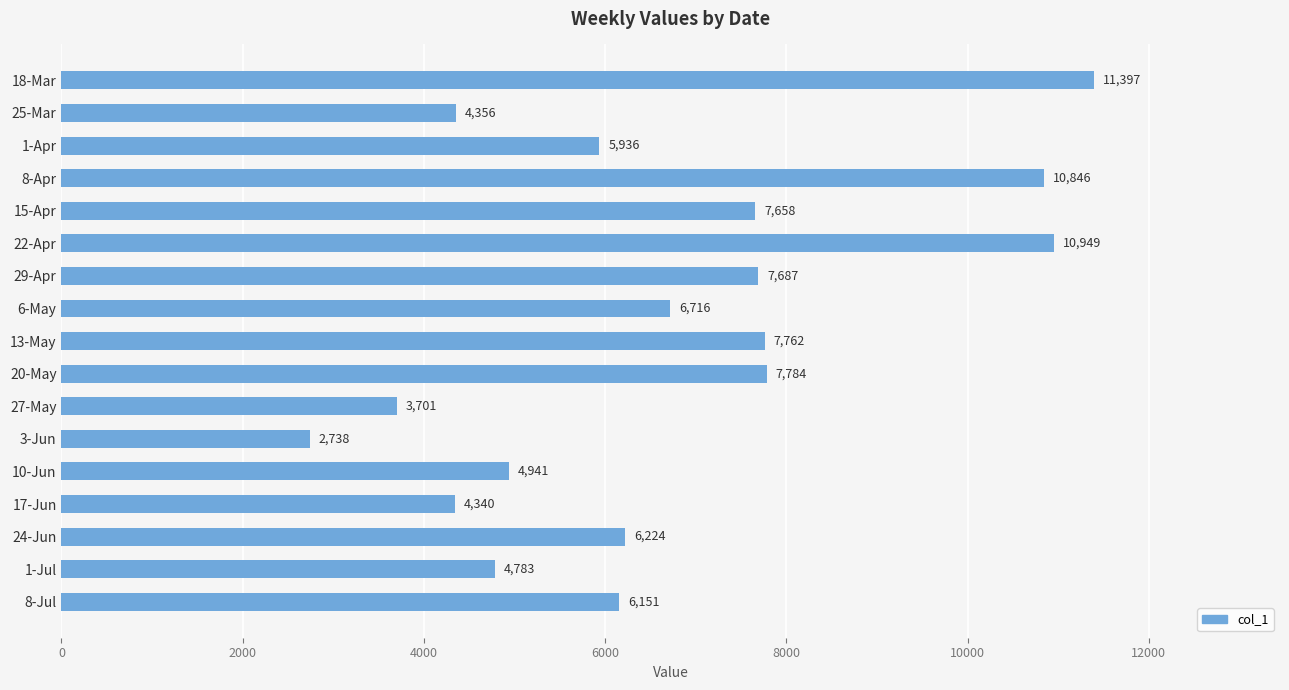

What position from the top is 24-Jun?

15